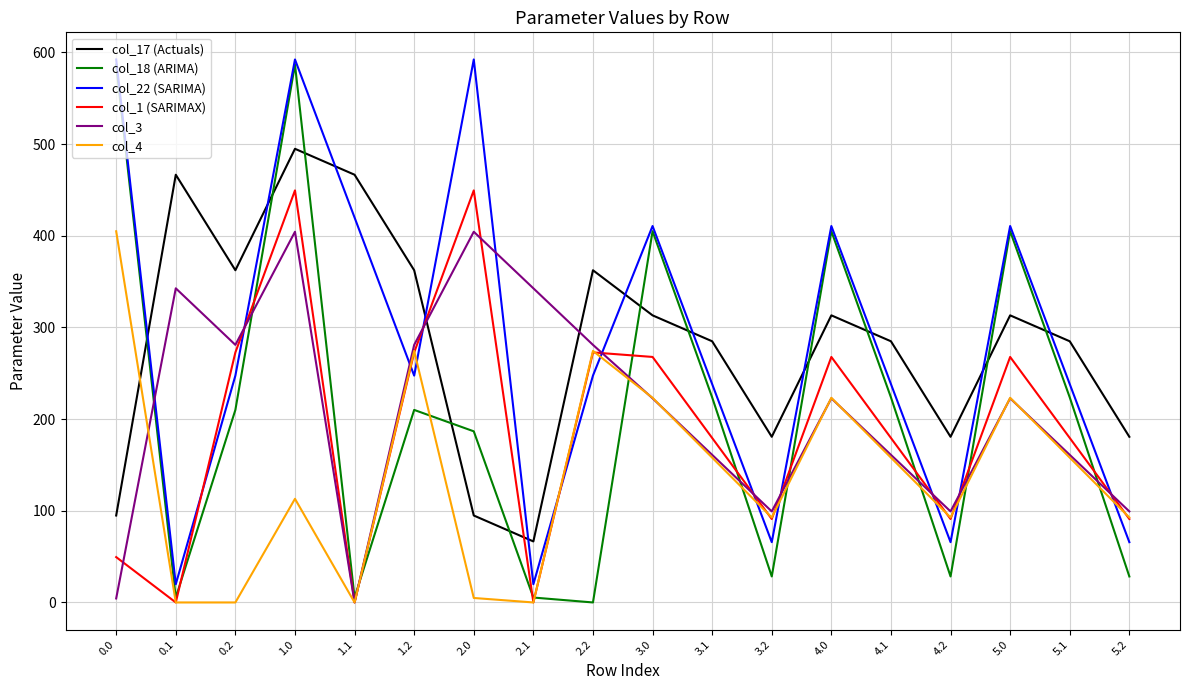

What is the difference between the highest and lowest values at 0.1?

466.6